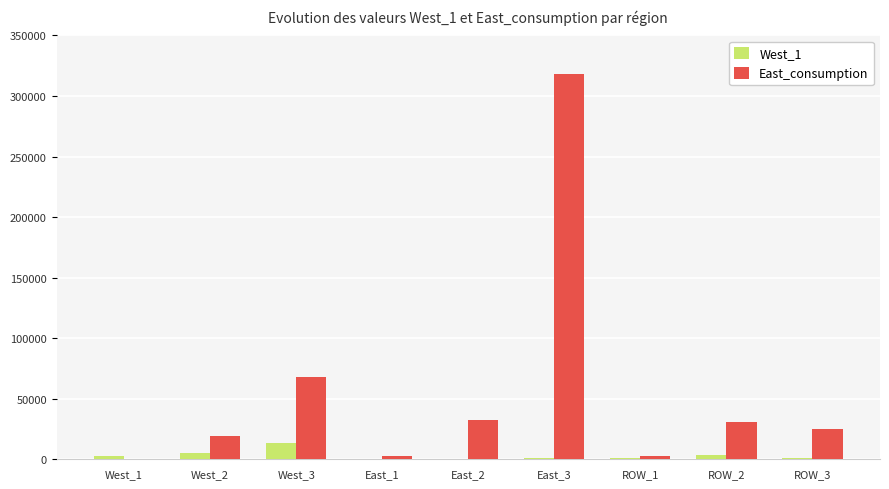

Which label corresponds to the largest value in the chart?

East_3